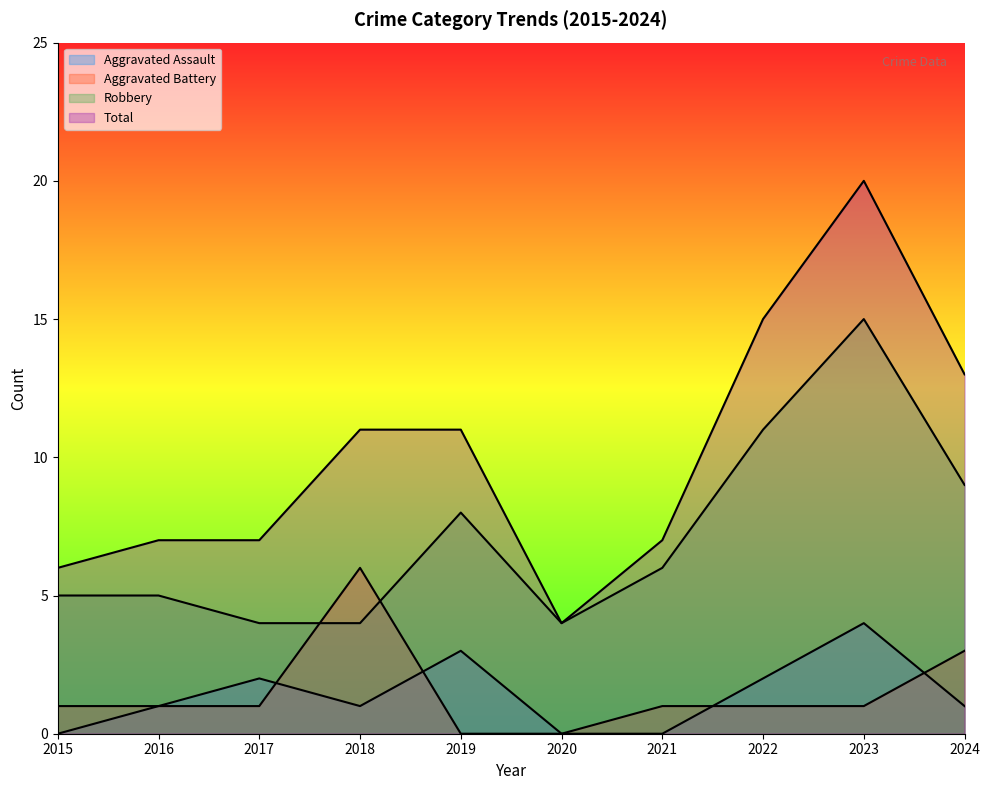

Which series has the largest range (max minus min)?

Total